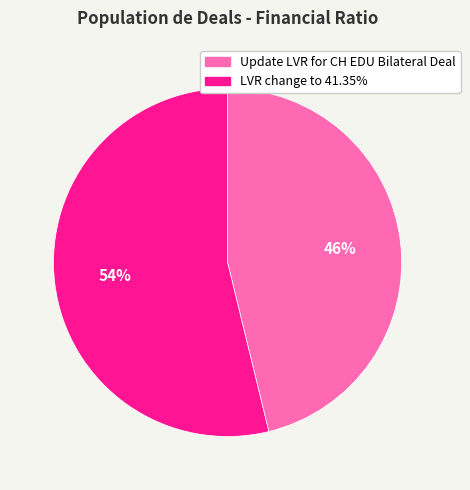

Is LVR change to 41.35% the majority of the pie?

Yes